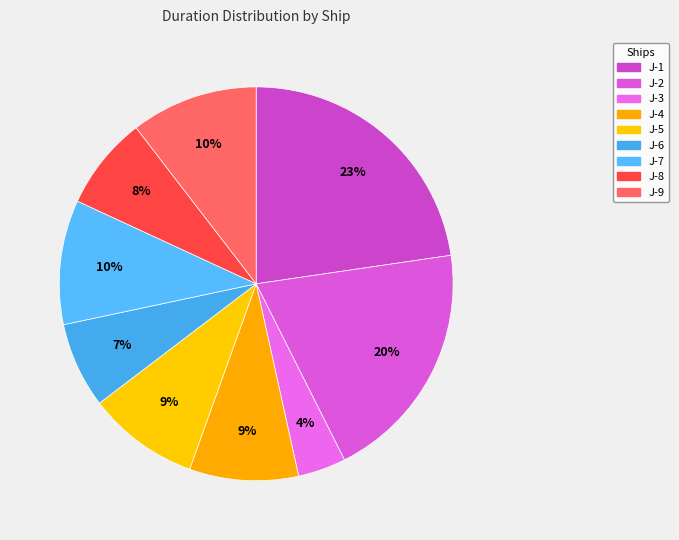

Which category has the biggest portion of the pie?

J-1